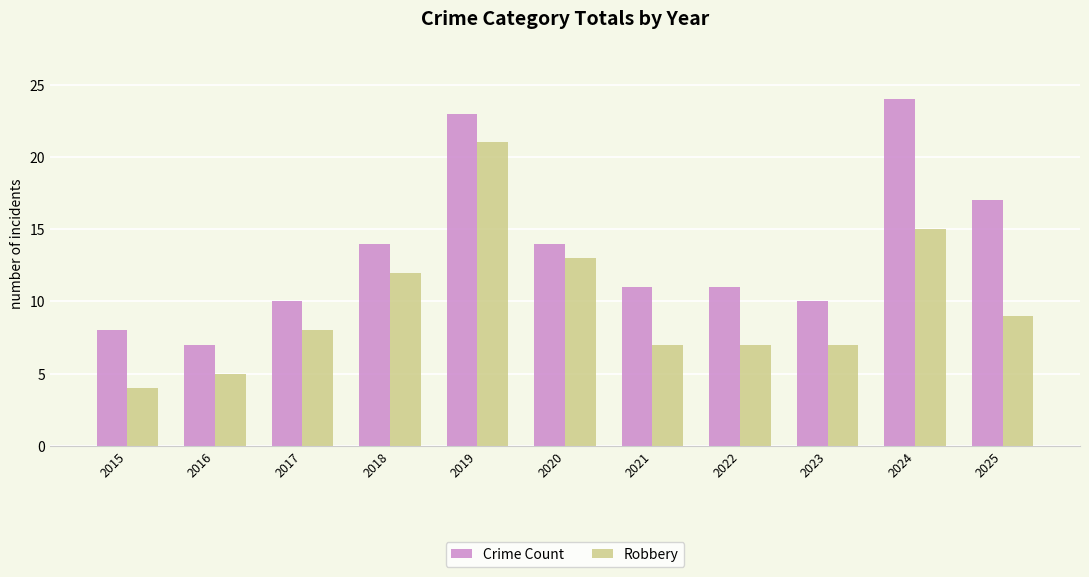

At 2019, list the series in order from largest to smallest.

Crime Count, Robbery